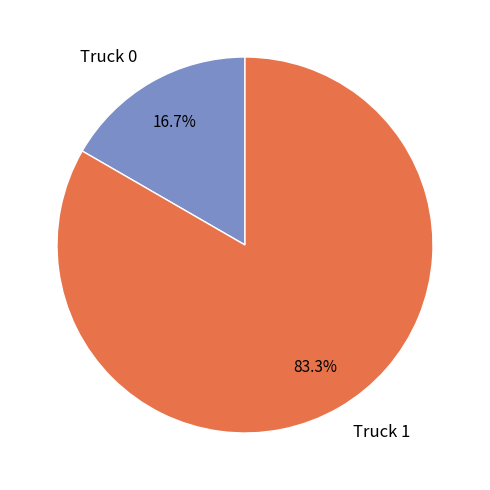

Rank the categories by value from lowest to highest.

Truck 0, Truck 1